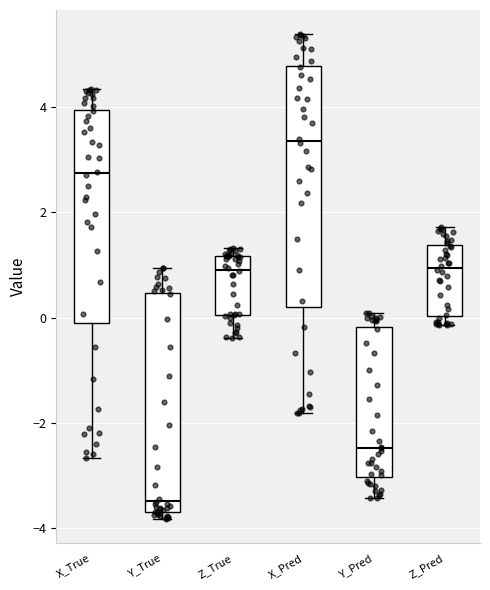

Which box has the highest median line?

X_Pred